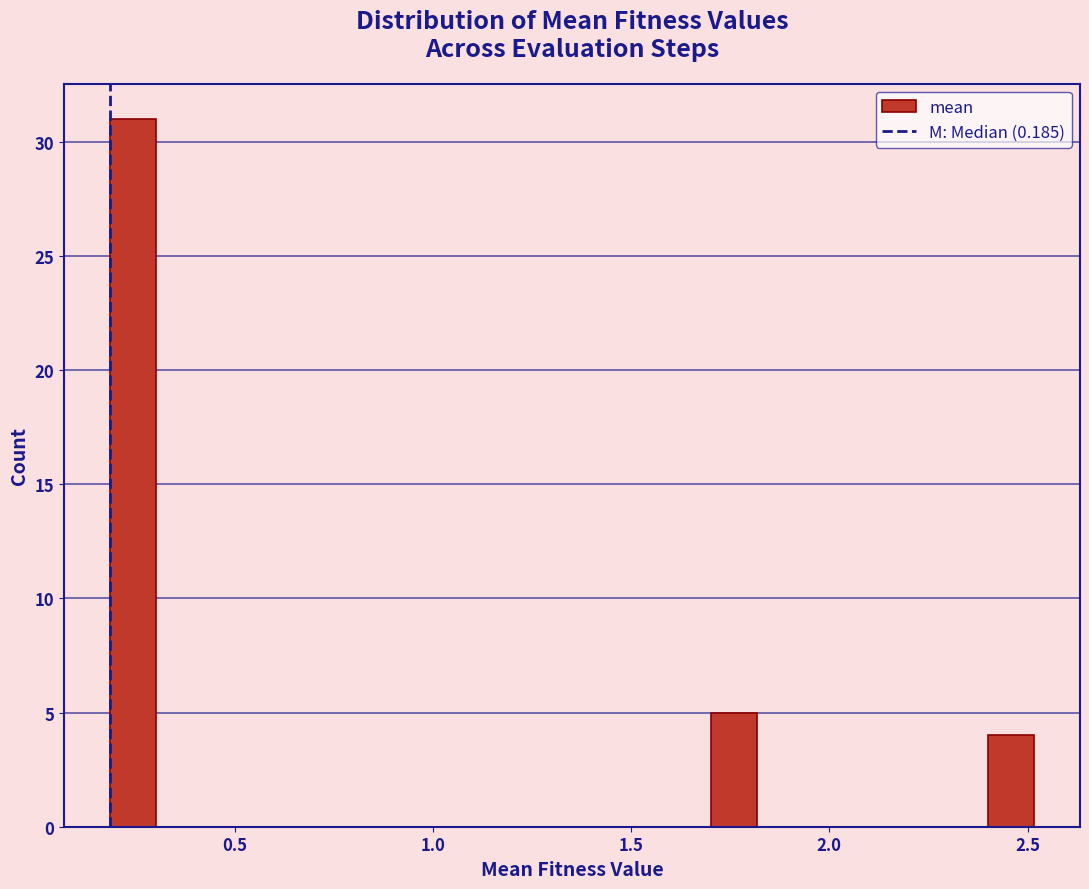

Around what value on the x-axis is the tallest bar? Give the approximate position of its centre, as read against the axis.

0.25